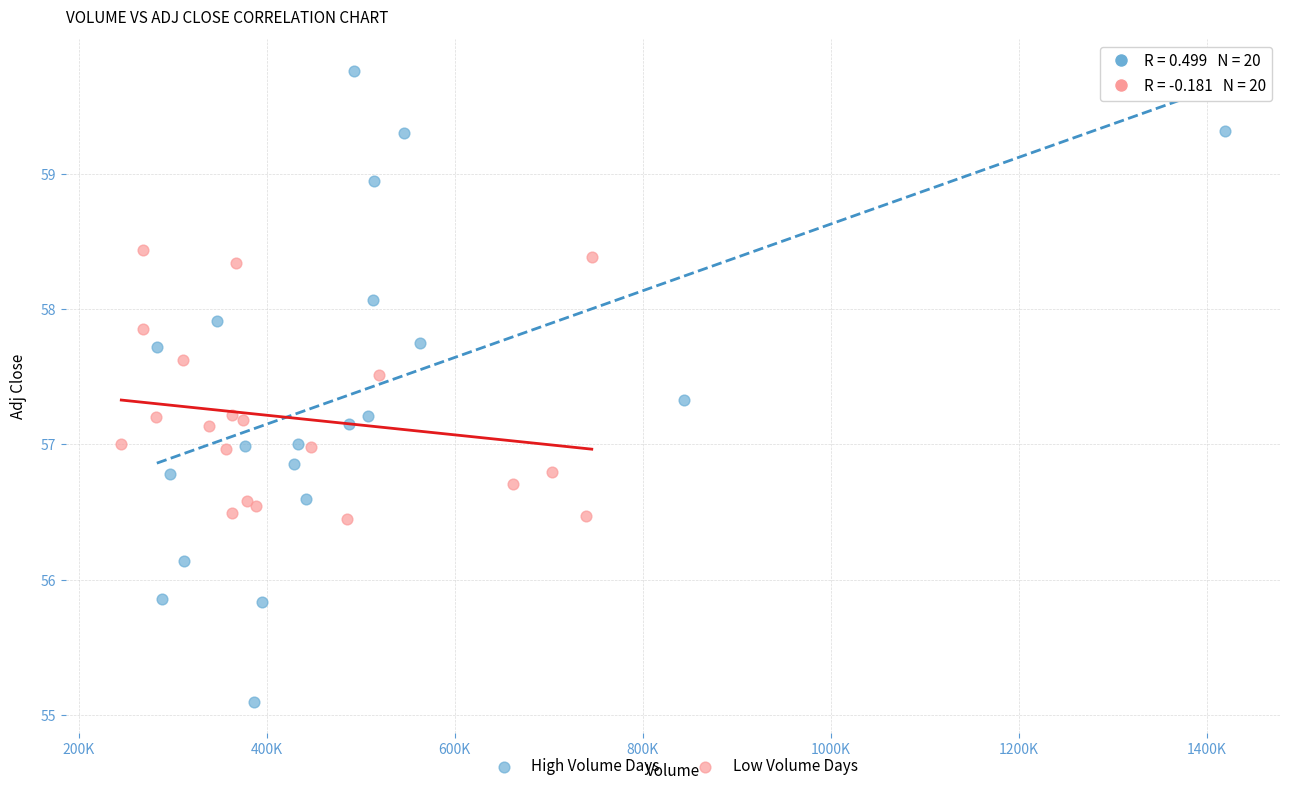

What are all the series names shown in the legend?

High Volume Days, Low Volume Days